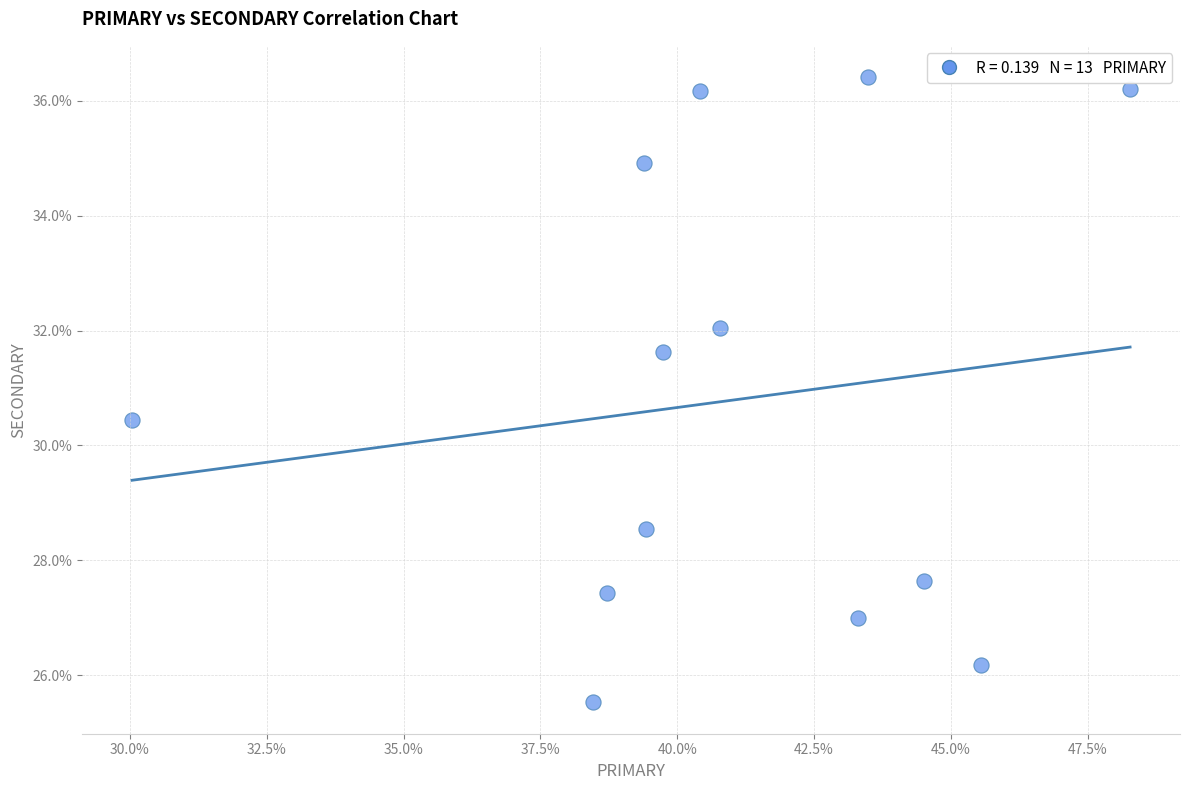

What is the range of X values (max minus min)?

18.2